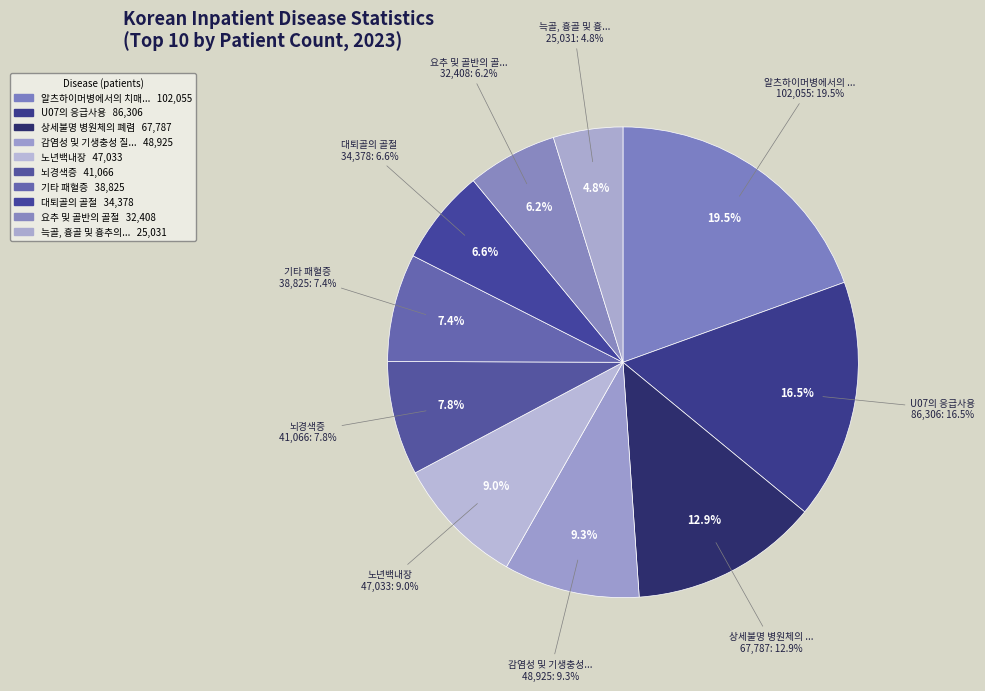

To the nearest percent, what is the combined percentage of 늑골, 흉골 및 흉추의 골절 and 노년백내장?

14%